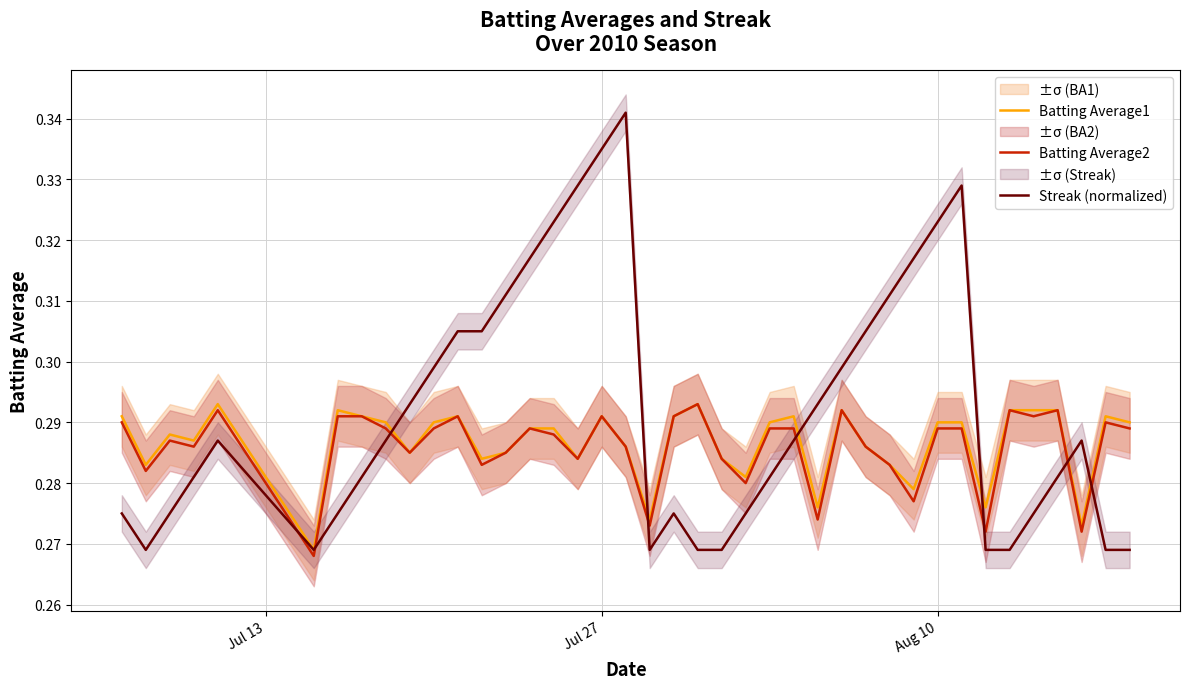

Count the number of data series in this chart.

3